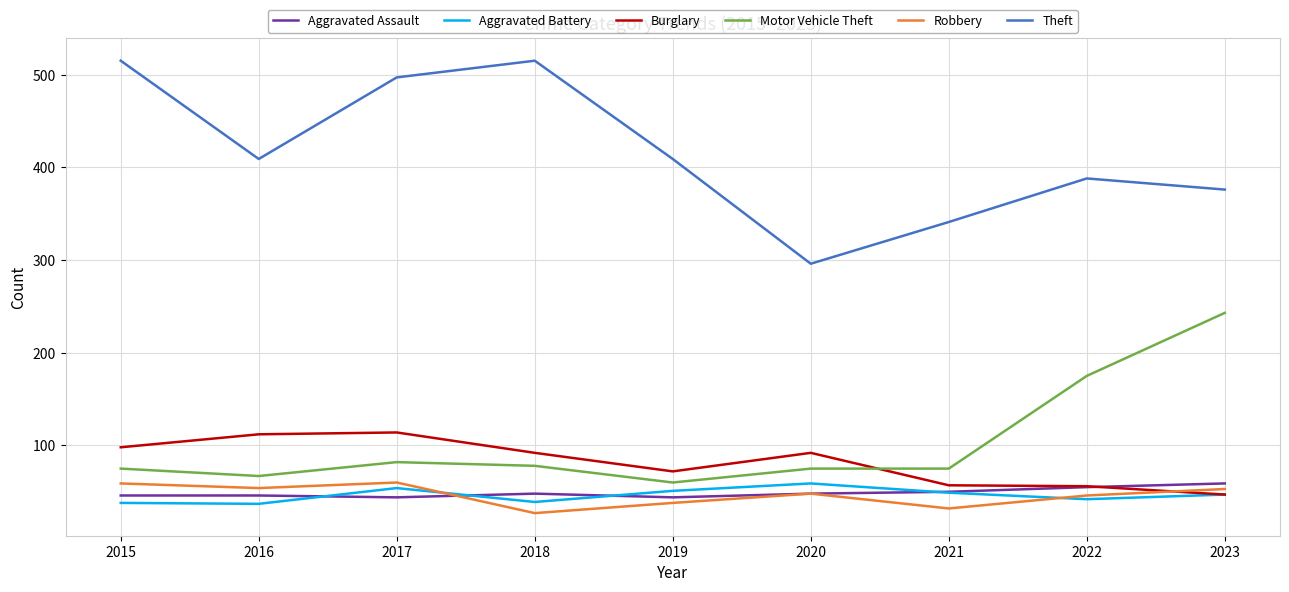

Where does the Burglary series first go above 92?

2015